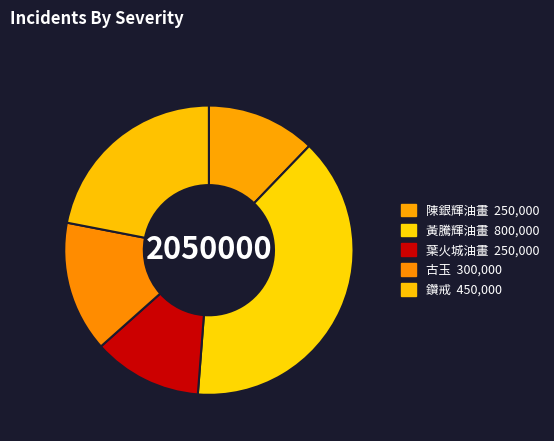

Approximately how many times larger is the value at 陳銀輝油畫 compared to 鑽戒?

0.6